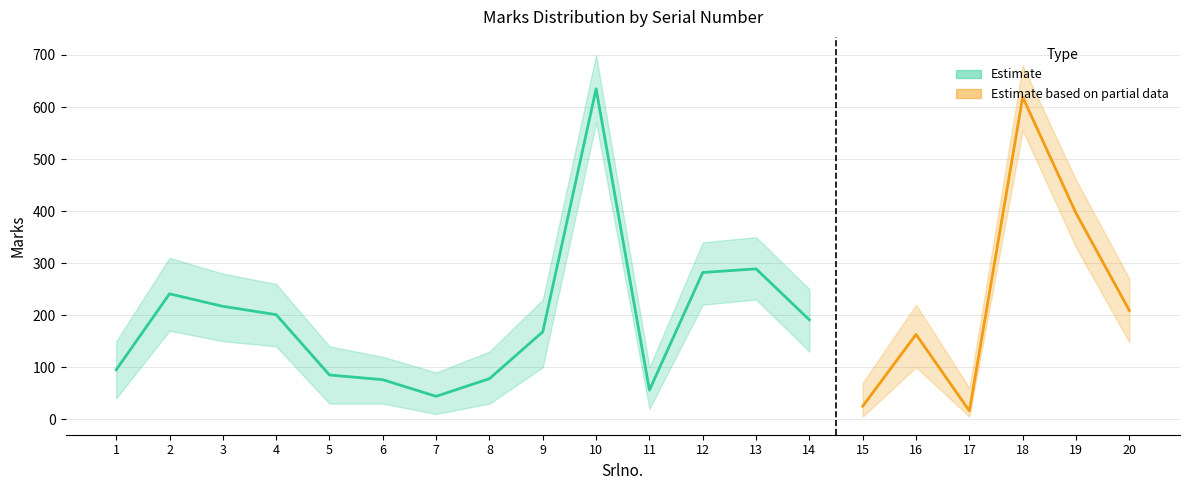

The Marks series shows 78 at 8. True or false?

True